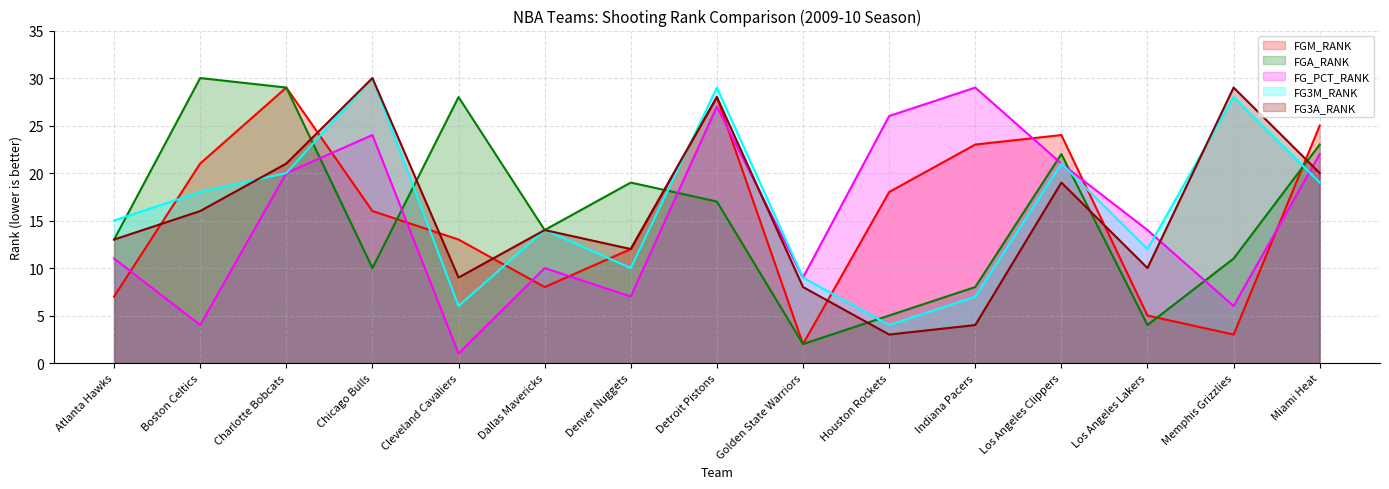

How many data points in FG_PCT_RANK are less than 14?

7